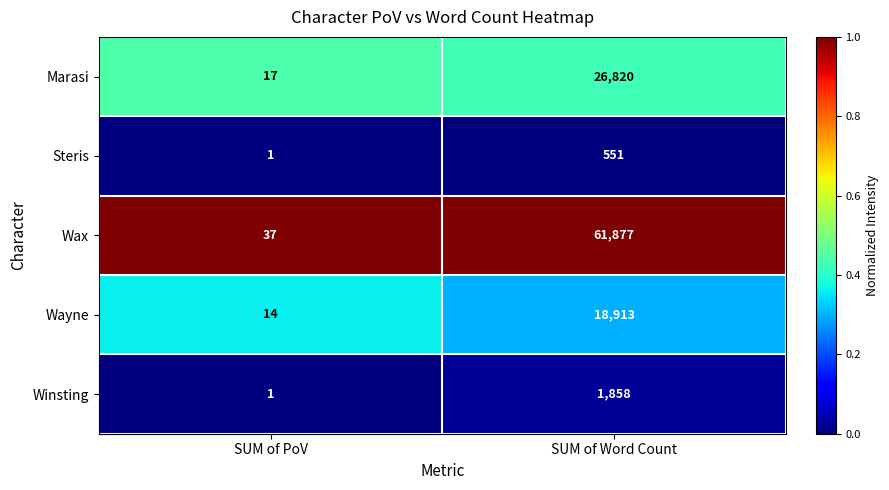

List the series in order of their peak value, lowest first.

Steris, Winsting, Wayne, Marasi, Wax